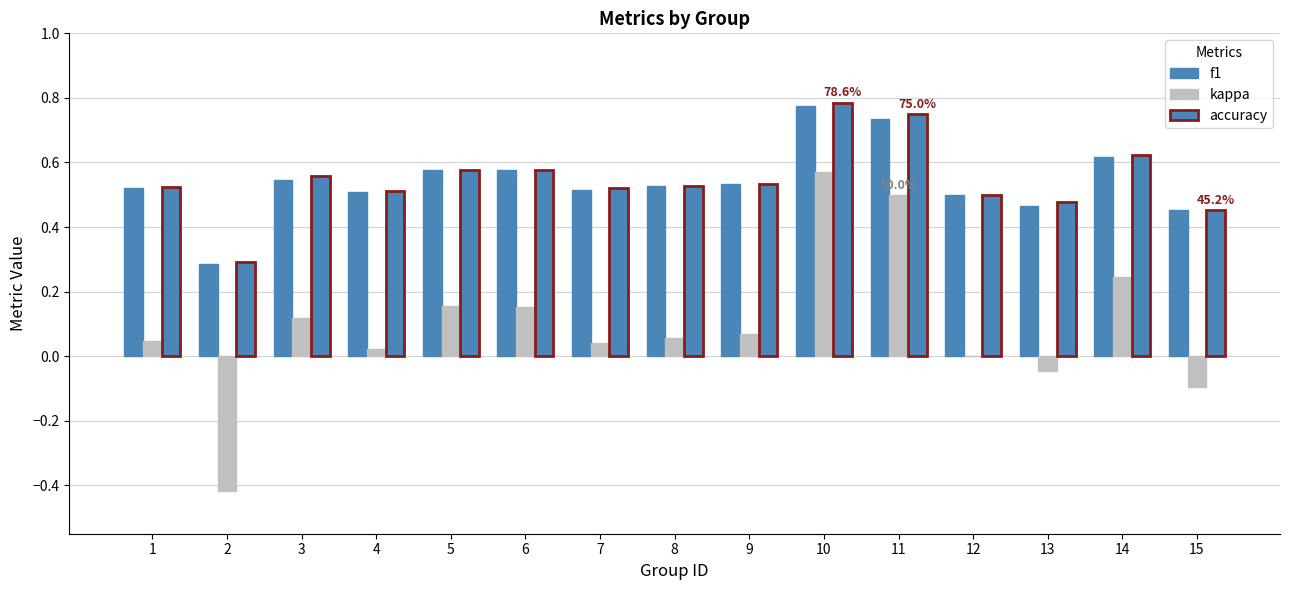

Count the number of categories in the chart.

15